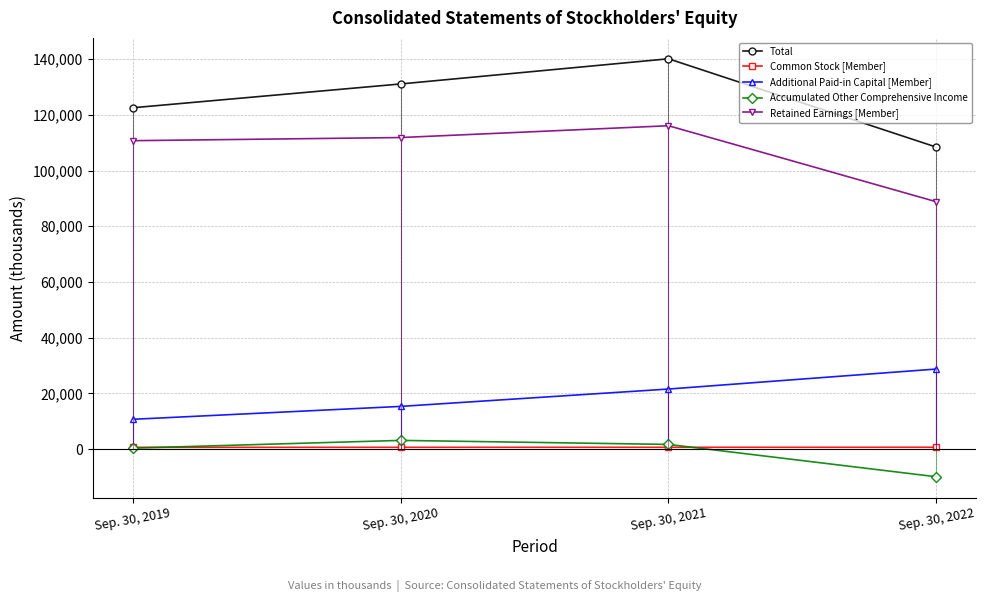

What is the greatest value displayed?

140085